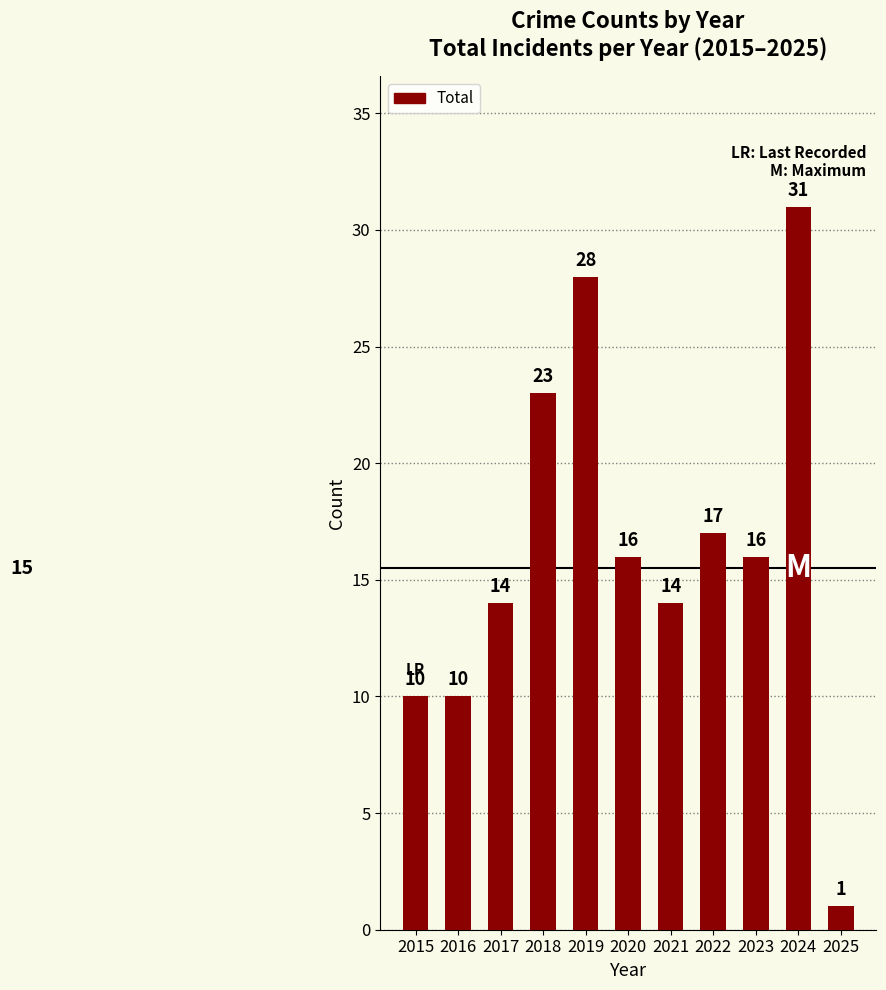

The chart shows a value of 14 at 2017. True or false?

True